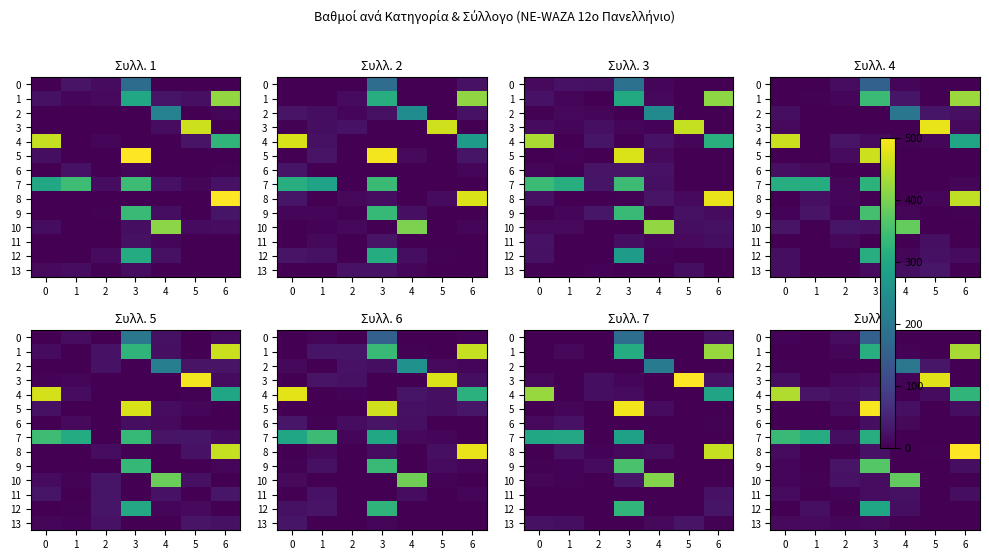

What is the greatest value displayed?

504.4